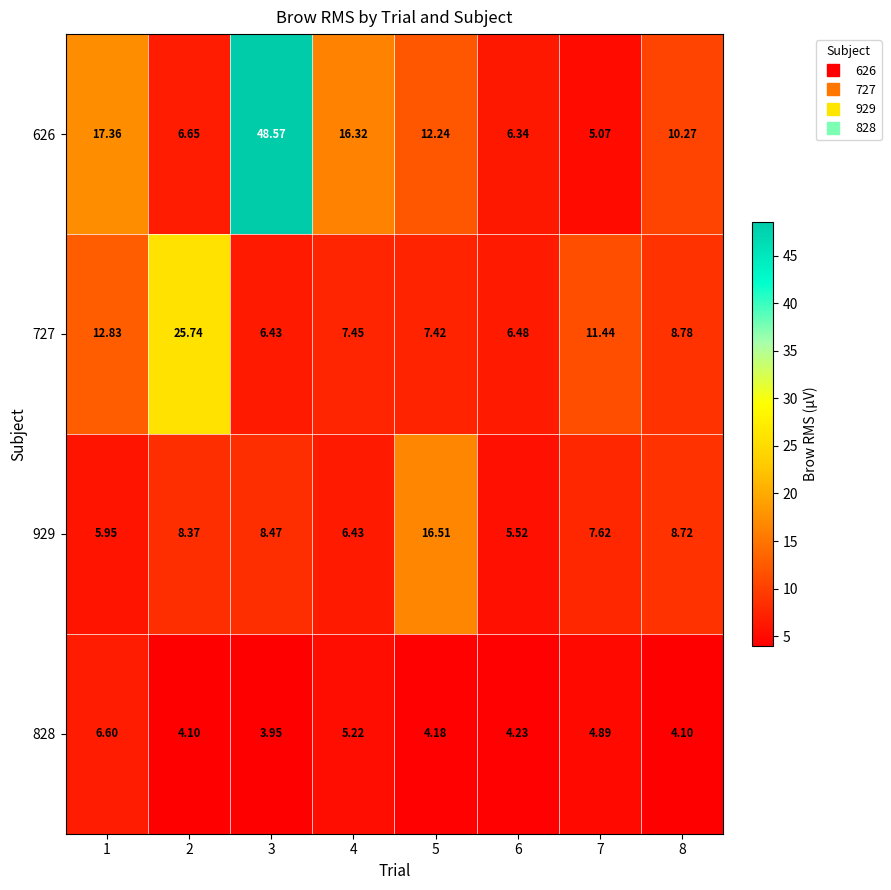

What is the total value across all series at 8?

31.9